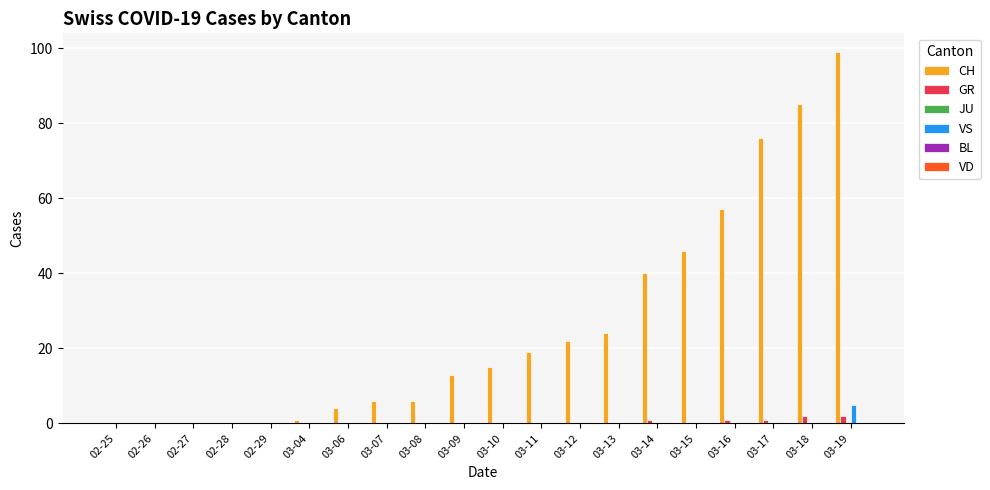

What is the sum of all GR values?

7